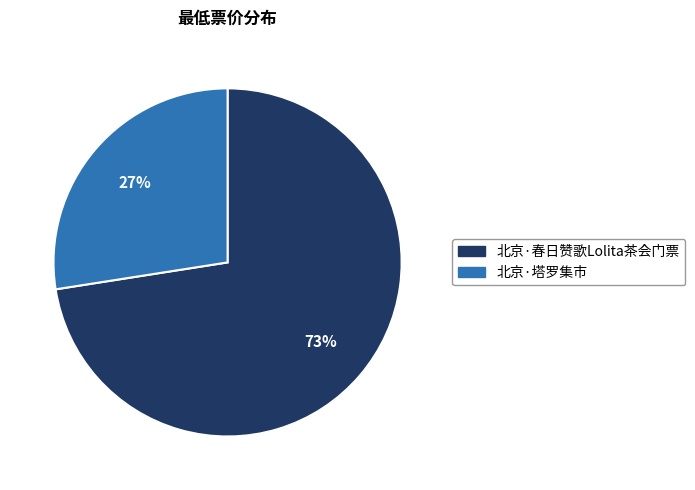

How many slices are in this pie chart?

2